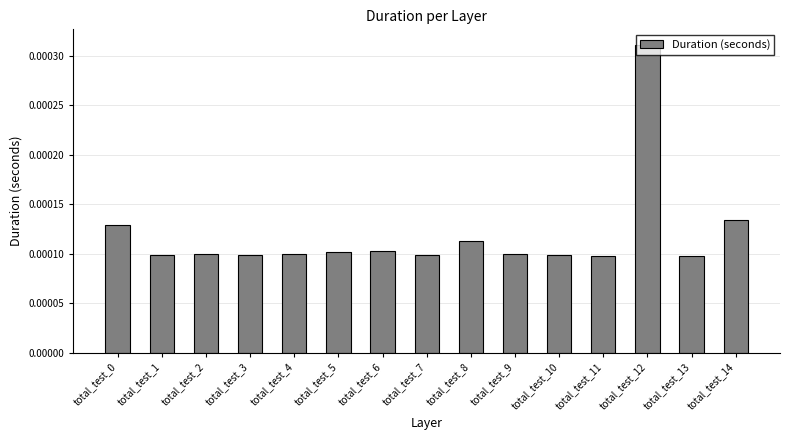

At which category does the chart reach its peak across all series?

total_test_12